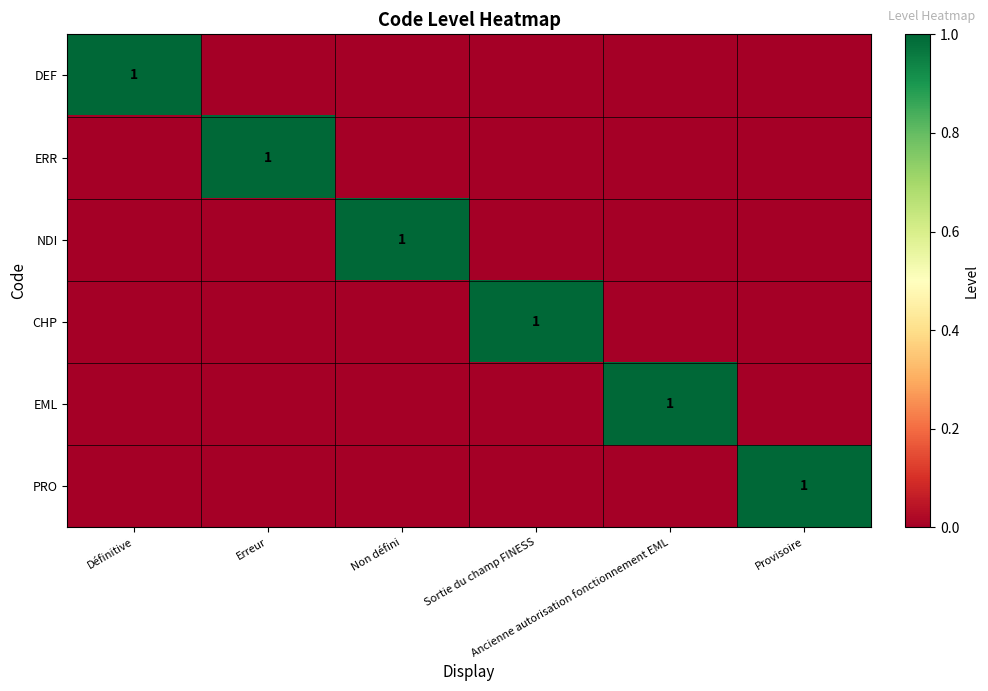

At which category is the sum across all series the highest?

Définitive